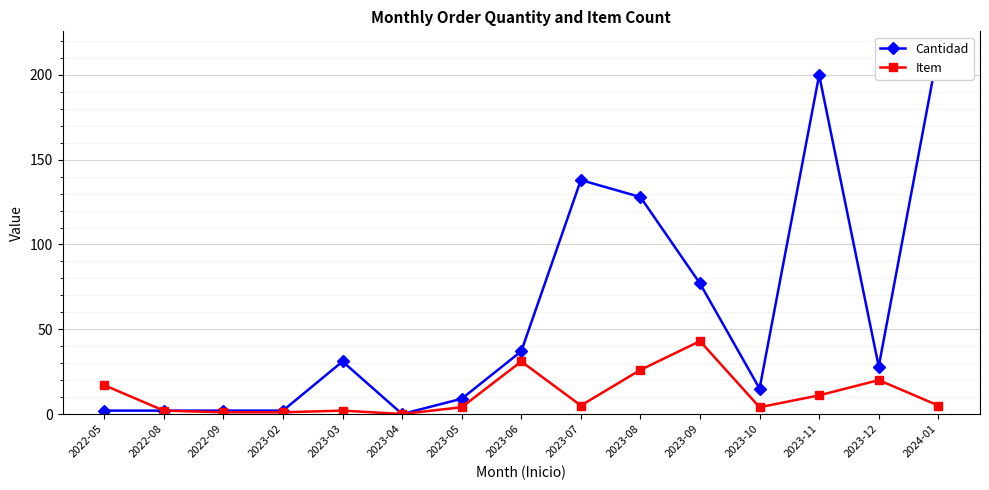

Is the value of Item at 2023-04 greater than the value of Cantidad at 2023-03?

No